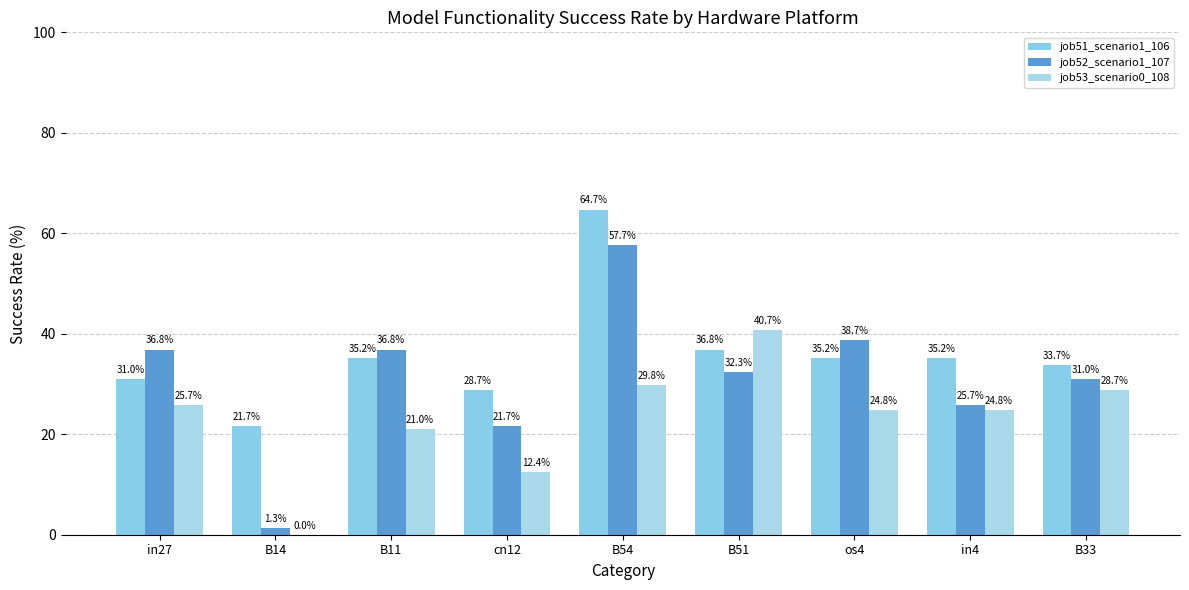

Reading left to right, transcribe all the data shown in this chart.

job51_scenario1_106: in27=0.3	B14=0.2	B11=0.4	cn12=0.3	B54=0.6	B51=0.4	os4=0.4	in4=0.4	B33=0.3
job52_scenario1_107: in27=0.4	B14=0.0	B11=0.4	cn12=0.2	B54=0.6	B51=0.3	os4=0.4	in4=0.3	B33=0.3
job53_scenario0_108: in27=0.3	B14=0.0	B11=0.2	cn12=0.1	B54=0.3	B51=0.4	os4=0.2	in4=0.2	B33=0.3